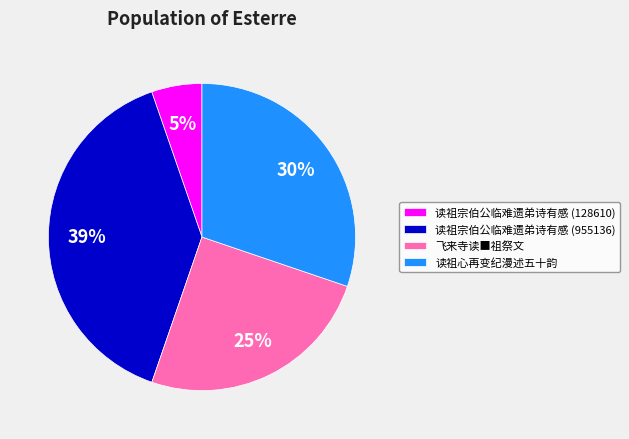

Which has a higher value, 飞来寺读■祖祭文 or 读祖心再变纪漫述五十韵?

读祖心再变纪漫述五十韵